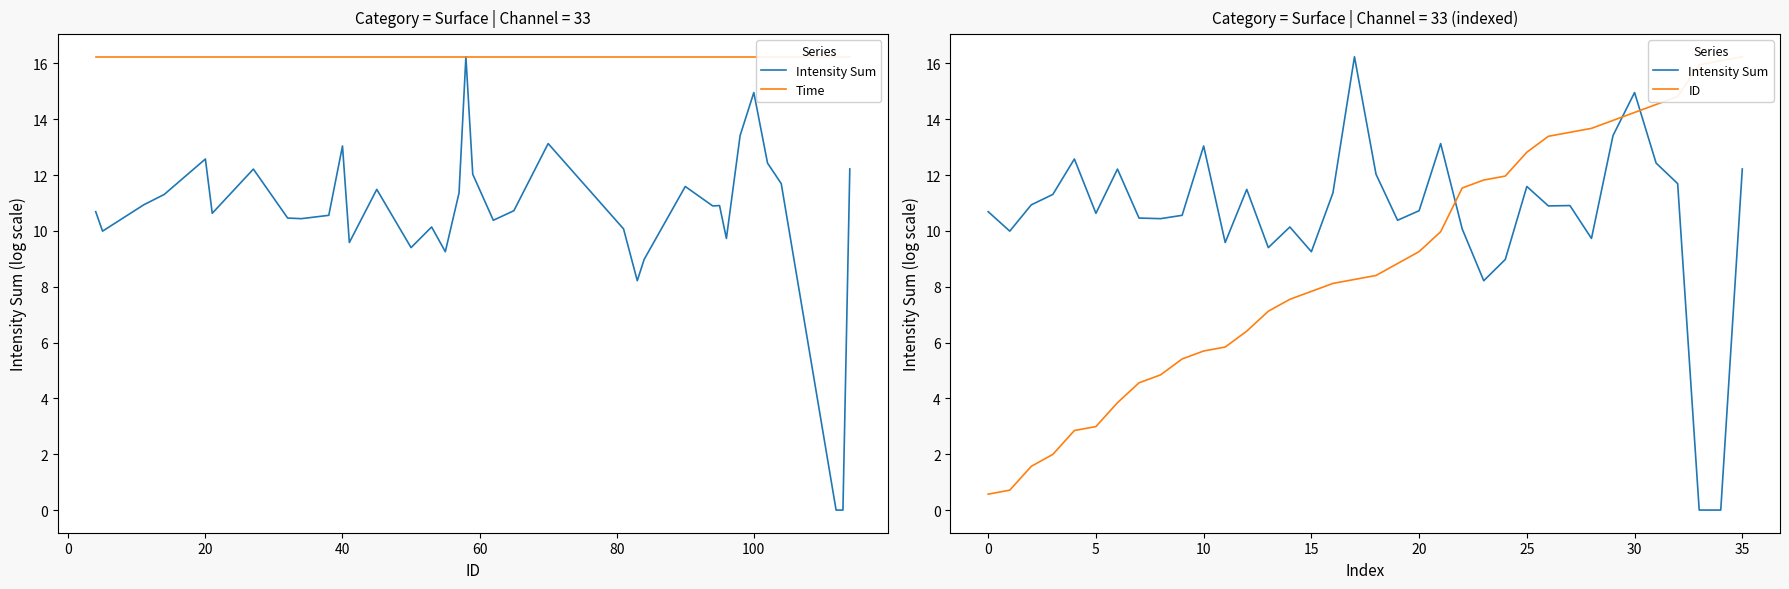

At how many categories does at least one series exceed 9?

36